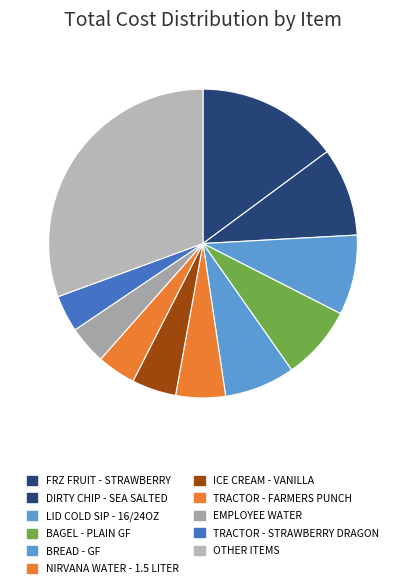

Count the number of slices in the pie.

11